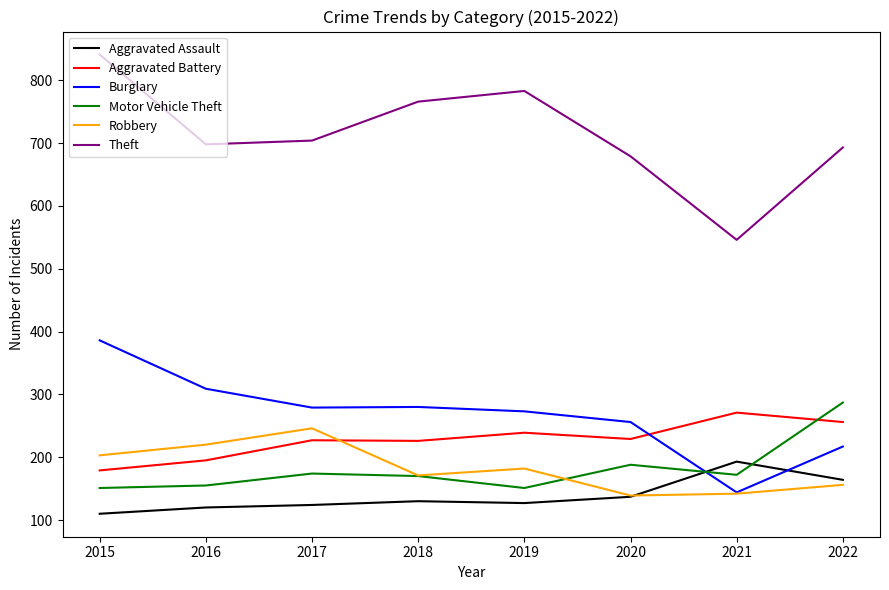

The Motor Vehicle Theft series shows 151 at 2015. True or false?

True